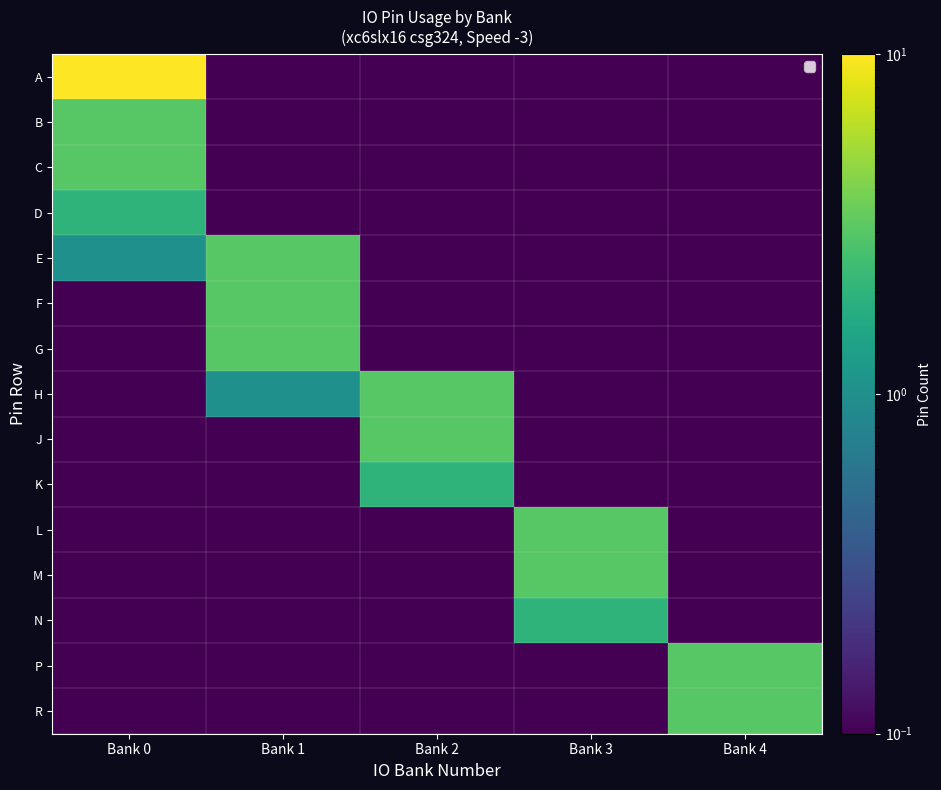

Reading left to right, list all the values displayed in this chart.

A: Bank 0=12.0	Bank 1=0.1	Bank 2=0.1	Bank 3=0.1	Bank 4=0.1
B: Bank 0=3.0	Bank 1=0.1	Bank 2=0.1	Bank 3=0.1	Bank 4=0.1
C: Bank 0=3.0	Bank 1=0.1	Bank 2=0.1	Bank 3=0.1	Bank 4=0.1
D: Bank 0=2.0	Bank 1=0.1	Bank 2=0.1	Bank 3=0.1	Bank 4=0.1
E: Bank 0=1.0	Bank 1=3.0	Bank 2=0.1	Bank 3=0.1	Bank 4=0.1
F: Bank 0=0.1	Bank 1=3.0	Bank 2=0.1	Bank 3=0.1	Bank 4=0.1
G: Bank 0=0.1	Bank 1=3.0	Bank 2=0.1	Bank 3=0.1	Bank 4=0.1
H: Bank 0=0.1	Bank 1=1.0	Bank 2=3.0	Bank 3=0.1	Bank 4=0.1
J: Bank 0=0.1	Bank 1=0.1	Bank 2=3.0	Bank 3=0.1	Bank 4=0.1
K: Bank 0=0.1	Bank 1=0.1	Bank 2=2.0	Bank 3=0.1	Bank 4=0.1
L: Bank 0=0.1	Bank 1=0.1	Bank 2=0.1	Bank 3=3.0	Bank 4=0.1
M: Bank 0=0.1	Bank 1=0.1	Bank 2=0.1	Bank 3=3.0	Bank 4=0.1
N: Bank 0=0.1	Bank 1=0.1	Bank 2=0.1	Bank 3=2.0	Bank 4=0.1
P: Bank 0=0.1	Bank 1=0.1	Bank 2=0.1	Bank 3=0.1	Bank 4=3.0
R: Bank 0=0.1	Bank 1=0.1	Bank 2=0.1	Bank 3=0.1	Bank 4=3.0